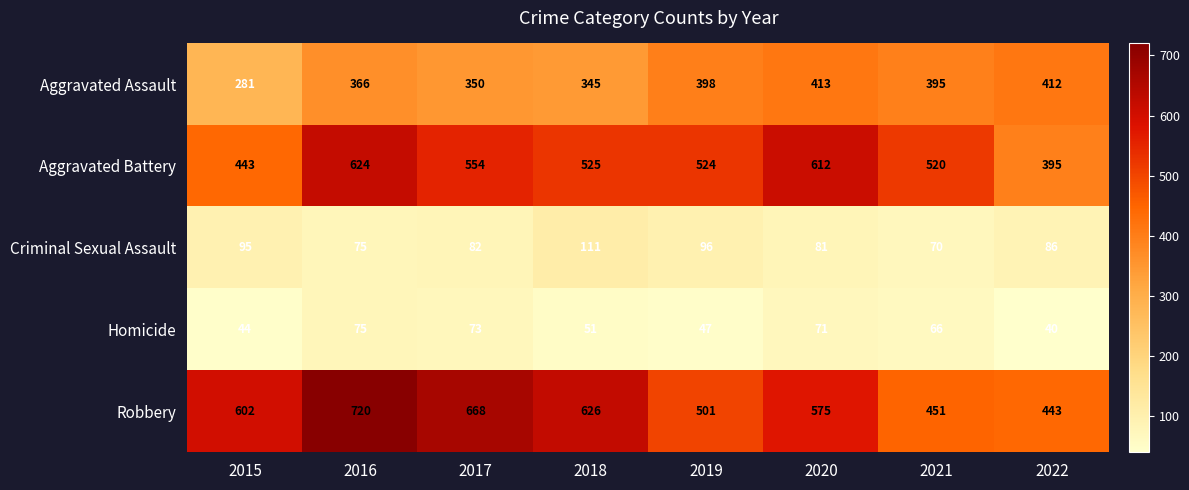

What is the difference between the second highest and second lowest values in the Robbery series?

217